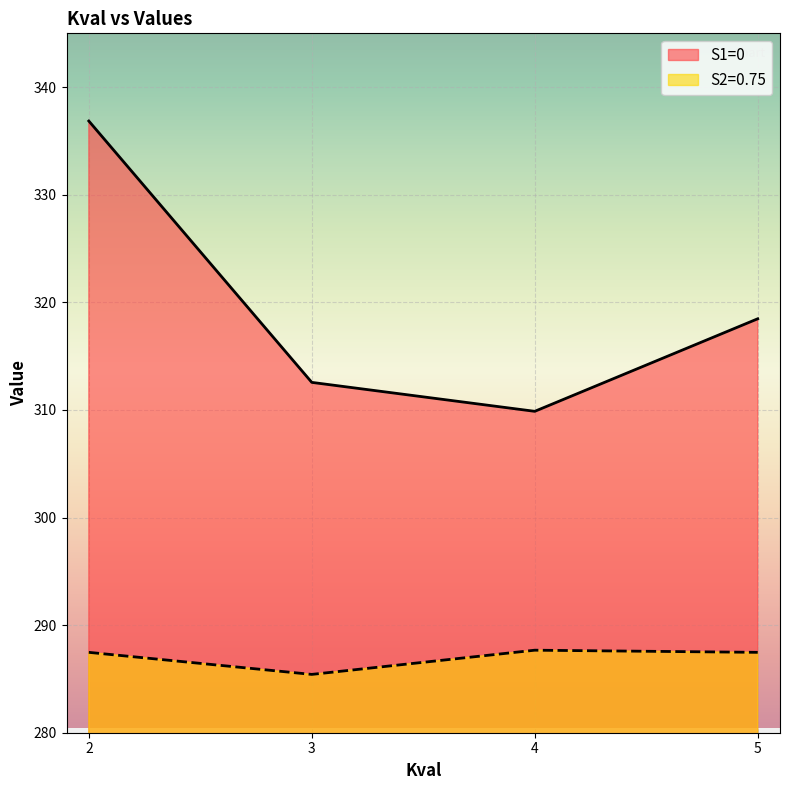

Does the chart display data point markers on the line(s)?

No